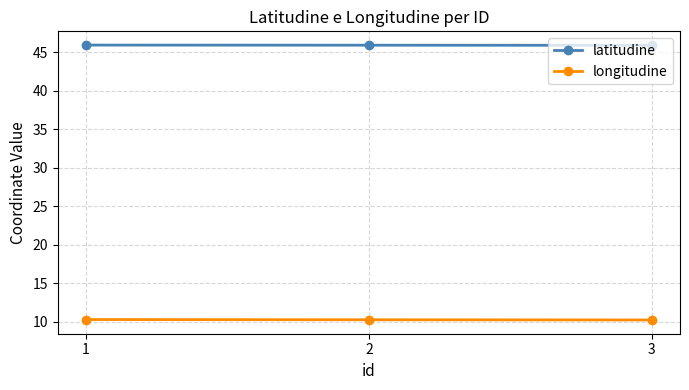

What is the maximum value shown in the chart?

46.0